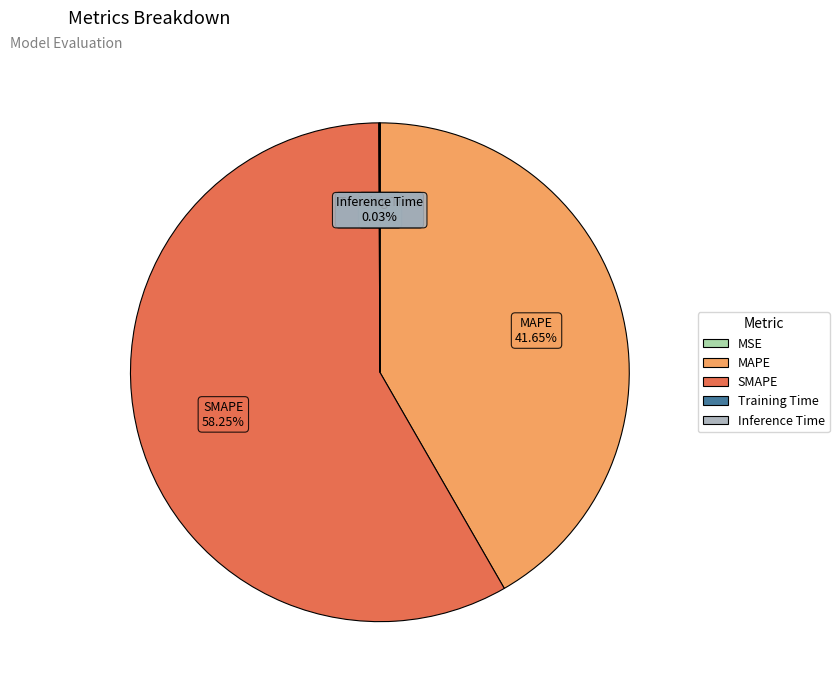

Which category accounts for the majority?

SMAPE